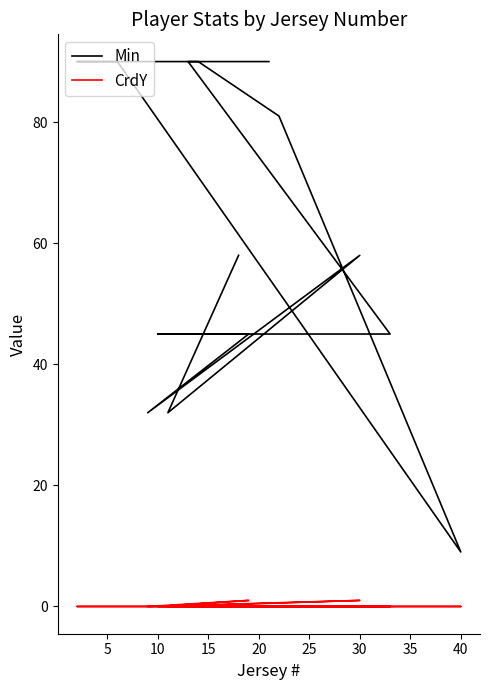

What is the minimum value for Min?

9